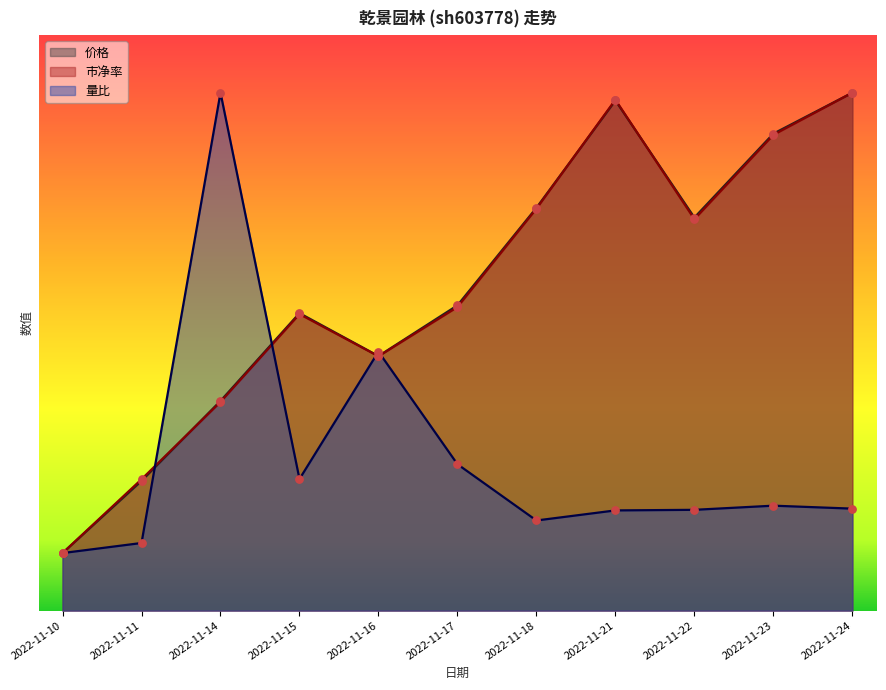

Is the value of 量比 at 2022-11-18 greater than the value of 价格 at 2022-11-23?

No